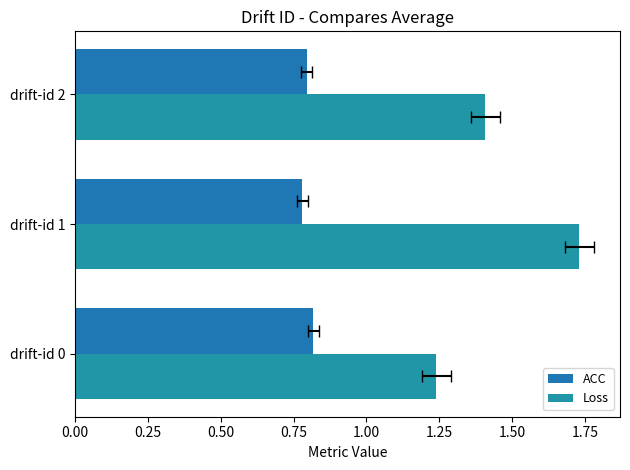

Which series has the largest total across all categories?

Loss